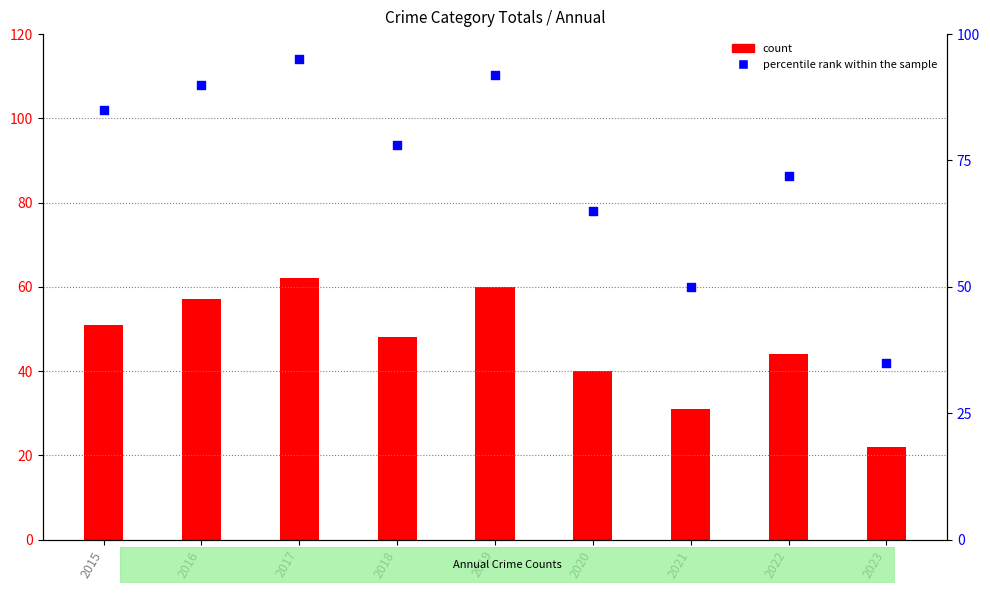

Which series contains the lowest Y value?

count